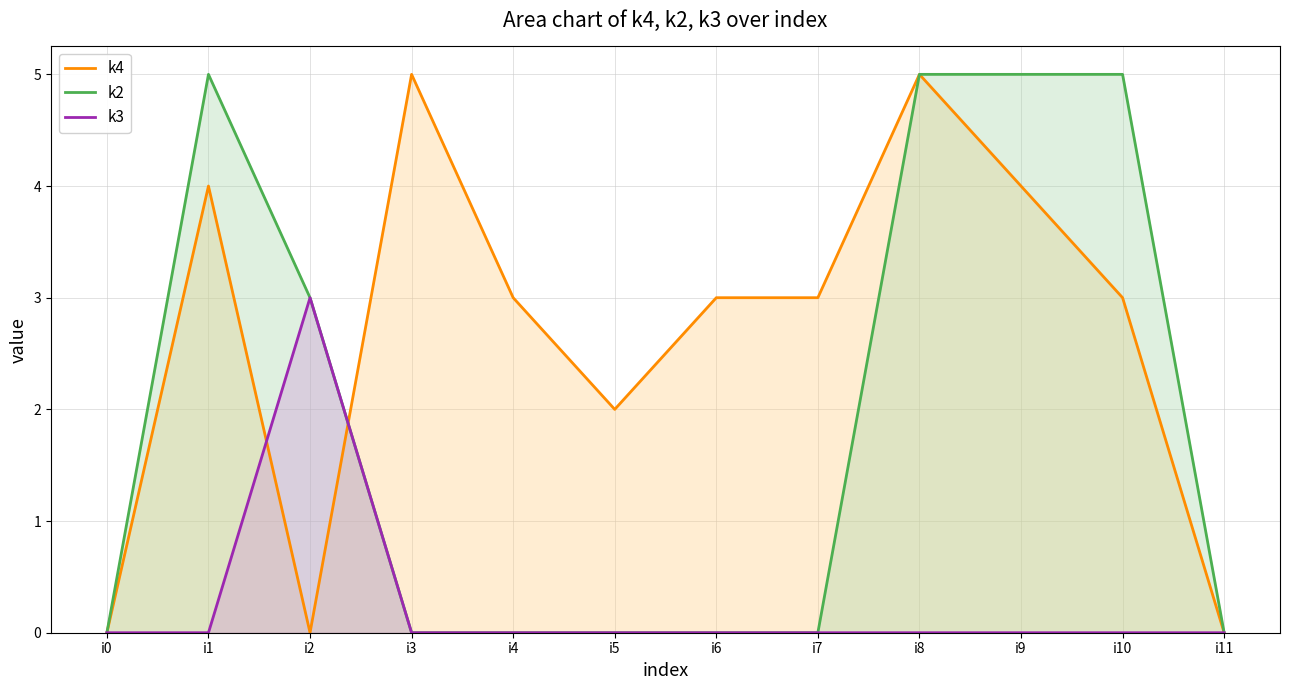

True or false: k2 and k4 cross at least once.

True